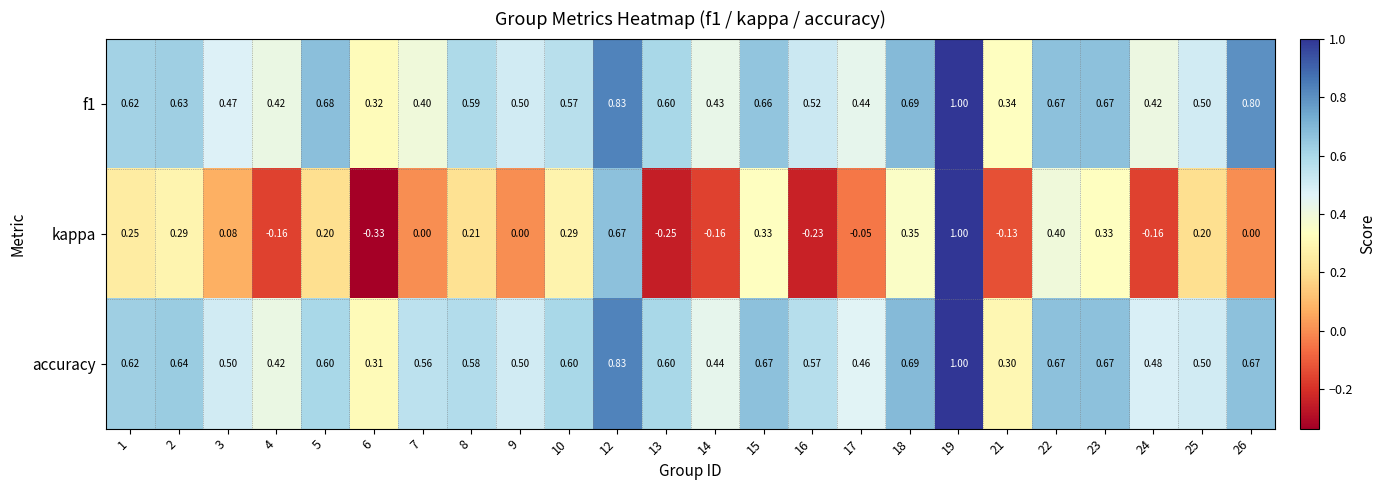

Count the number of data series in this chart.

3